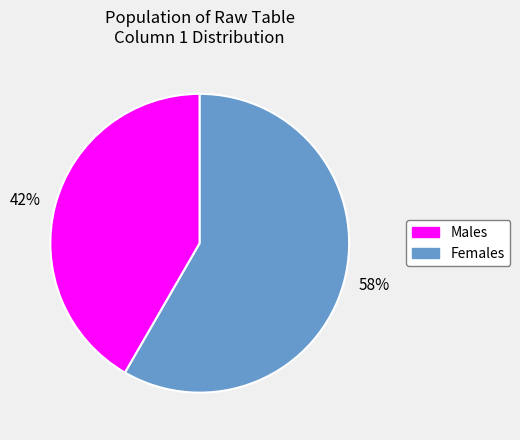

What percentage is the Females slice, to the nearest percent?

58%